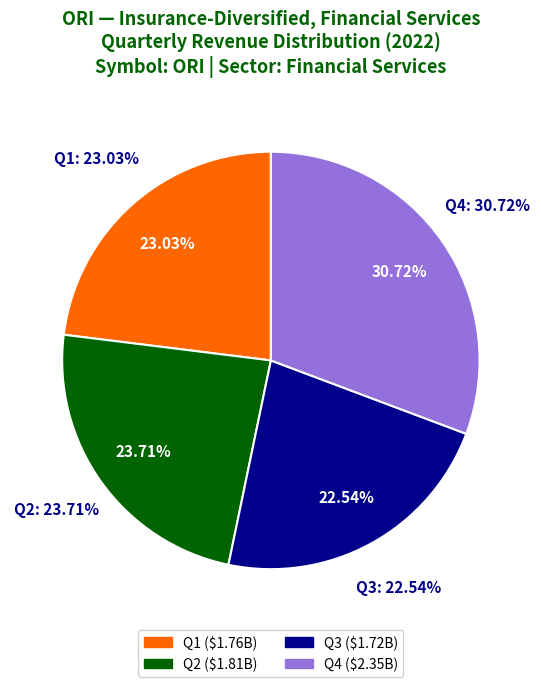

True or false: Q3 accounts for 23% of the total.

True